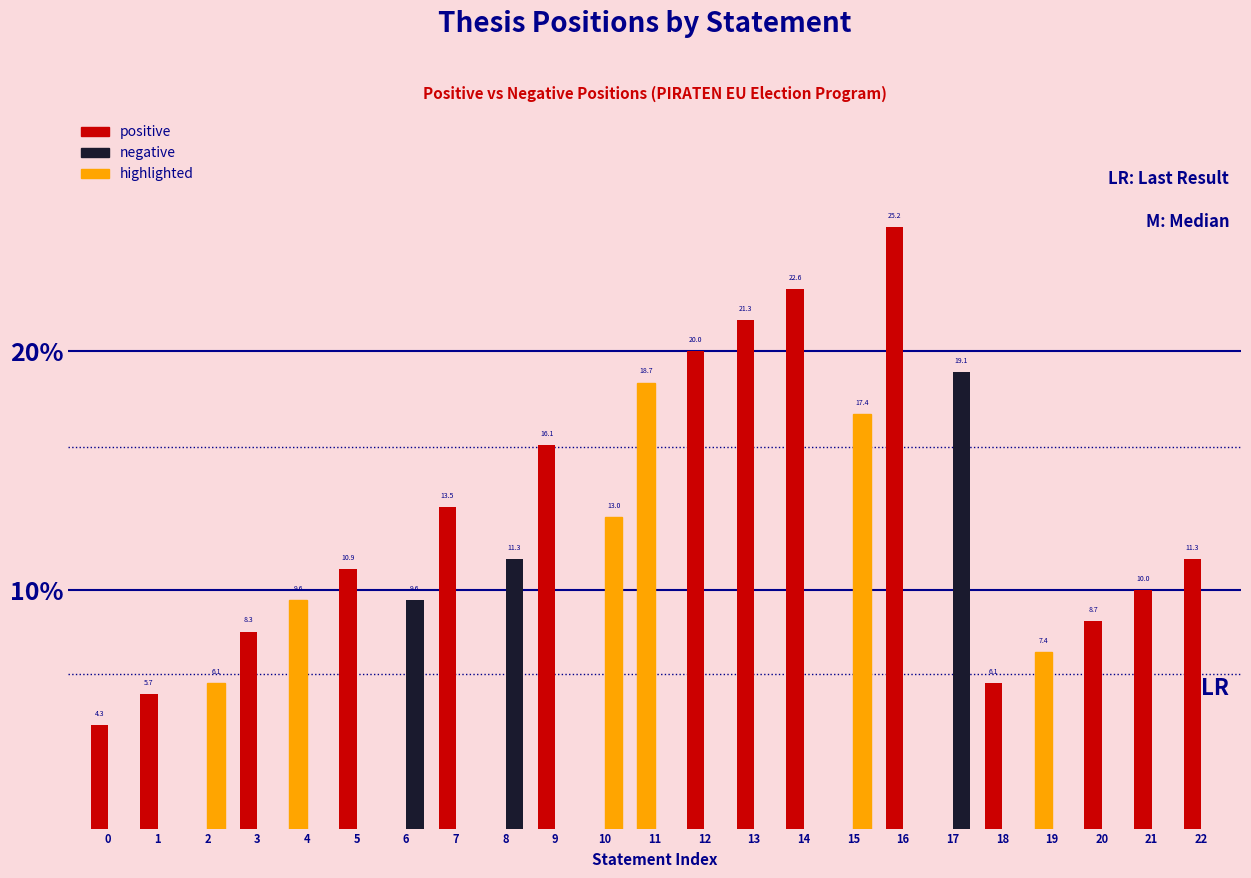

At how many categories does at least one series exceed 0?

23